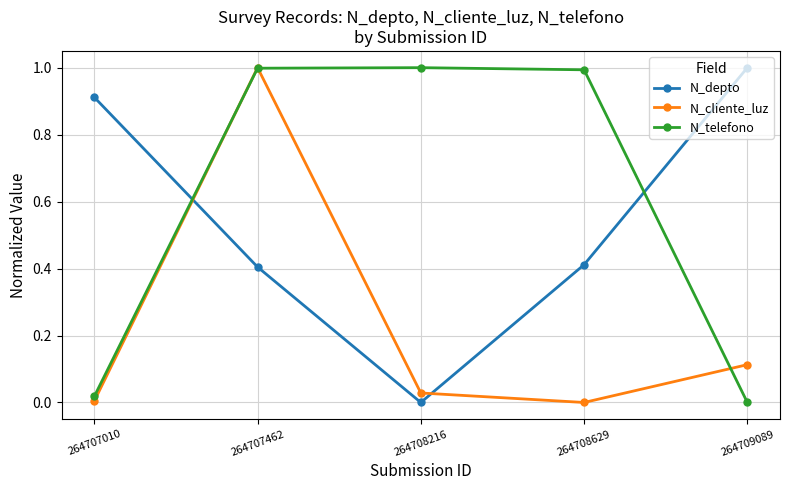

How many positive values does the N_depto series have?

4